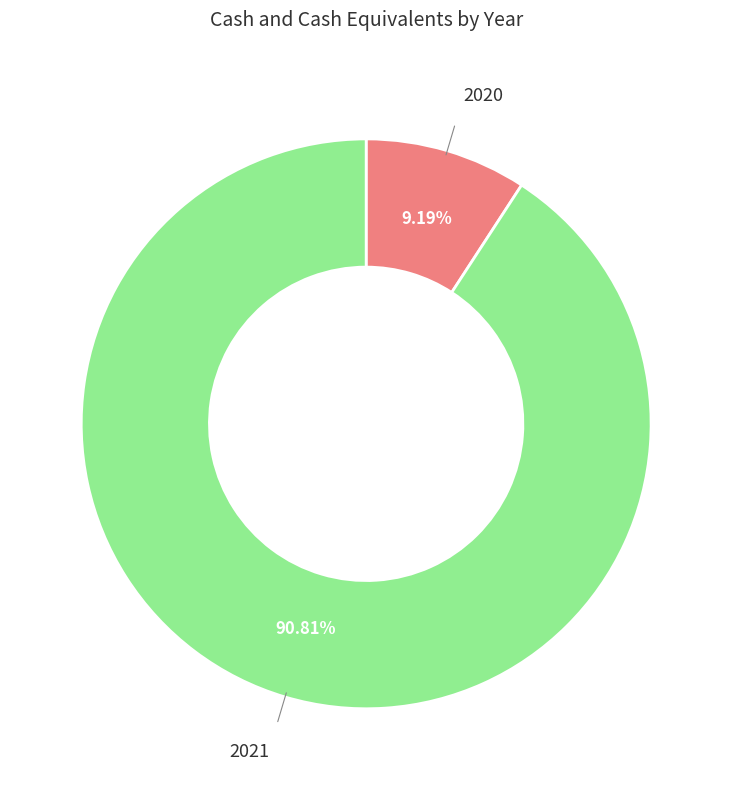

Is 2021 the majority of the pie?

Yes